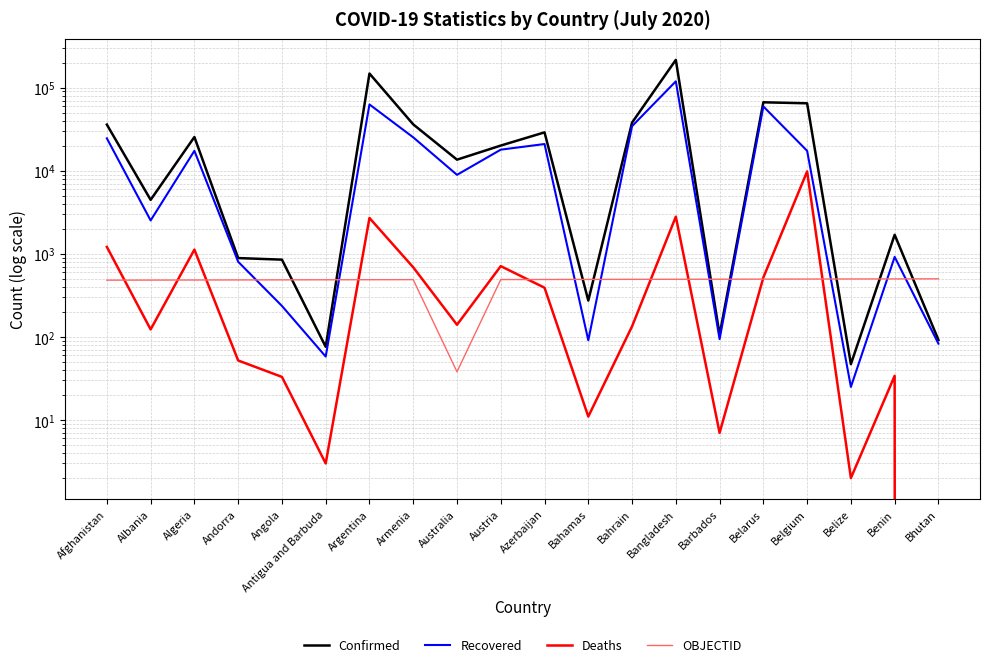

True or false: Confirmed has a value of 1191 at Albania.

False